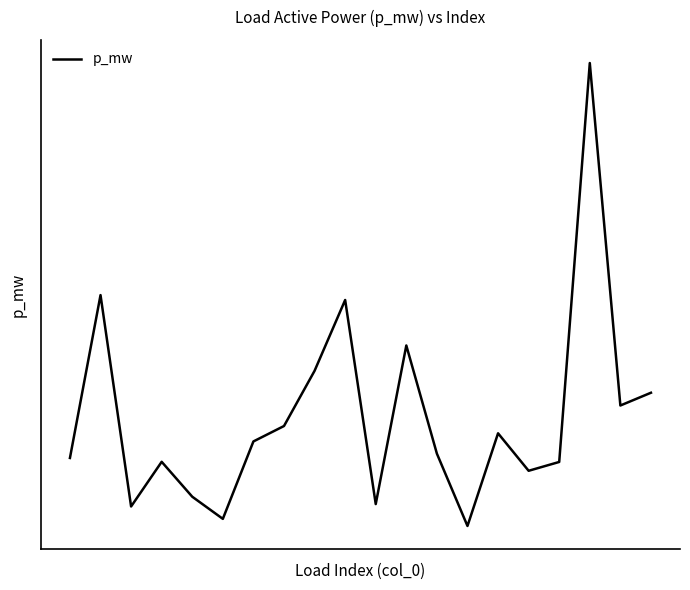

Does the chart display data point markers on the line(s)?

No